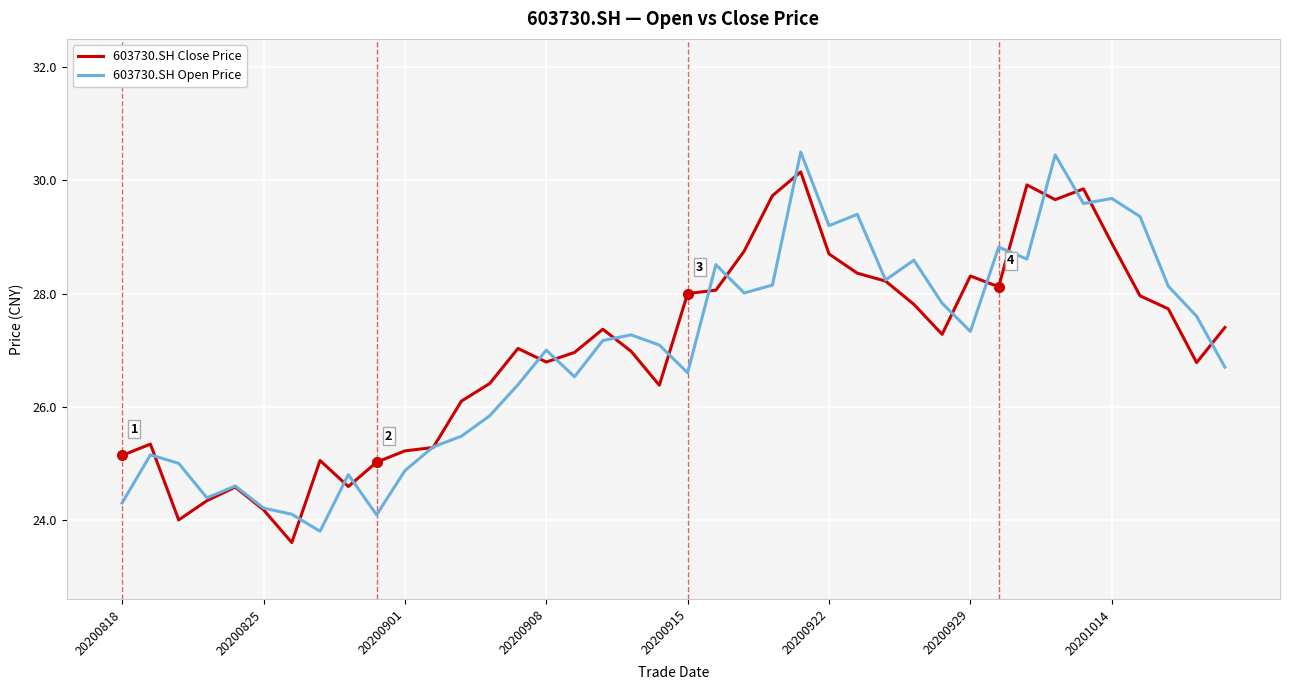

Which series has the largest range (max minus min)?

603730.SH Open Price